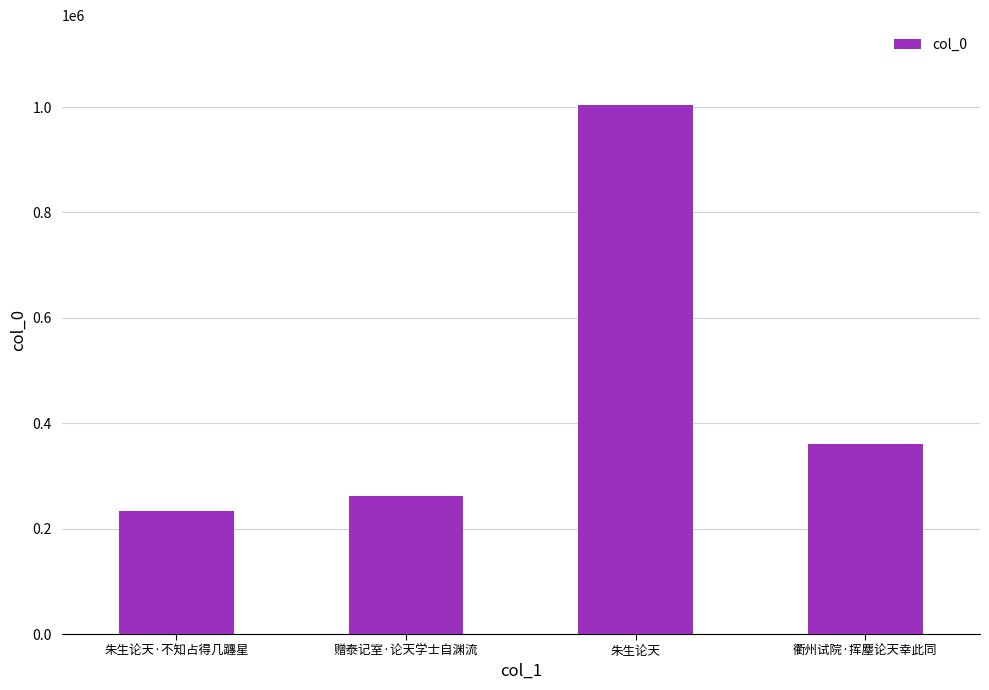

What is the label of the 2nd bar from the right?

朱生论天